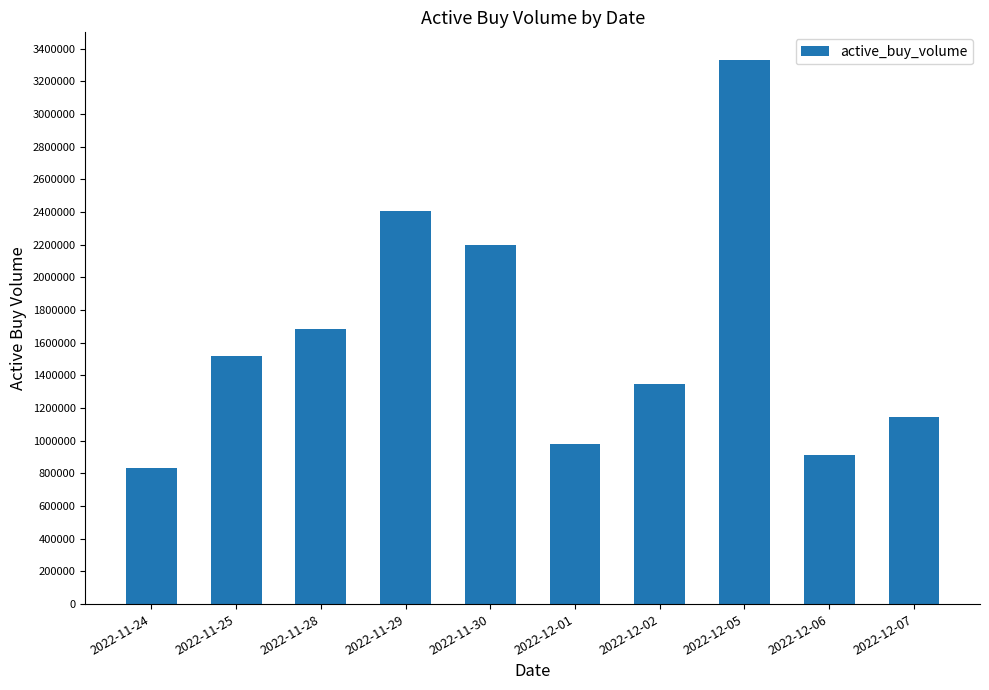

Reading right to left, transcribe all the data shown in this chart.

2022-12-07=1144310	2022-12-06=914900	2022-12-05=3332700	2022-12-02=1347100	2022-12-01=978000	2022-11-30=2195118	2022-11-29=2402800	2022-11-28=1684500	2022-11-25=1520100	2022-11-24=834400